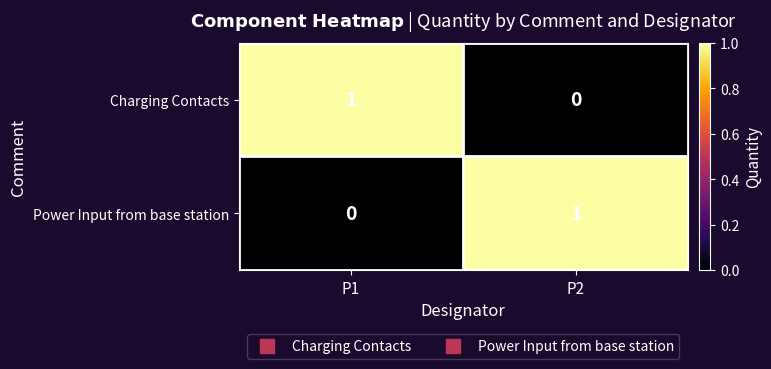

The value of Power Input from base station at P2 is 1. True or false?

True